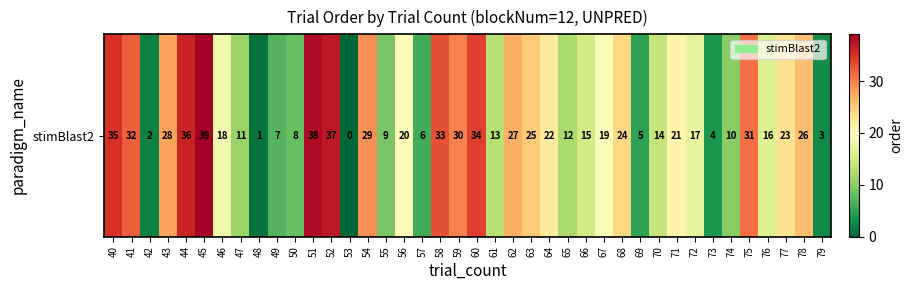

The chart shows a value of 26 at 78. True or false?

True